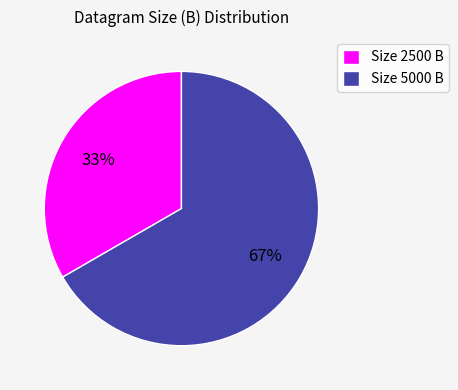

Count the number of slices in the pie.

2